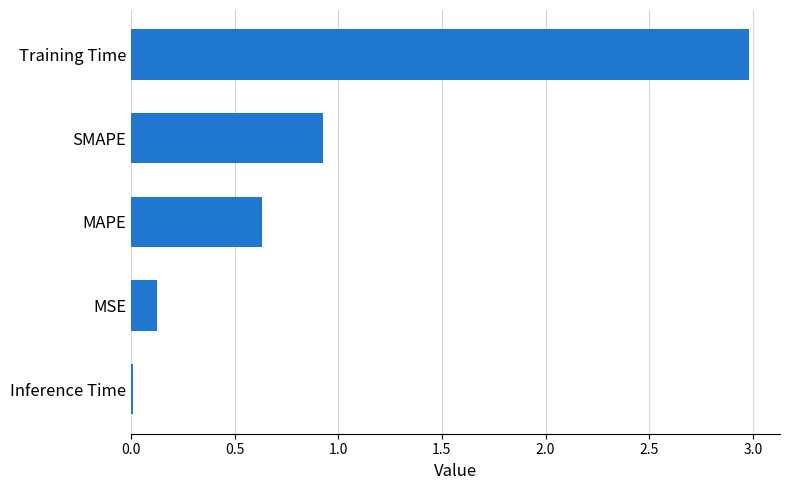

The chart shows a value of 0.9 at SMAPE. True or false?

True